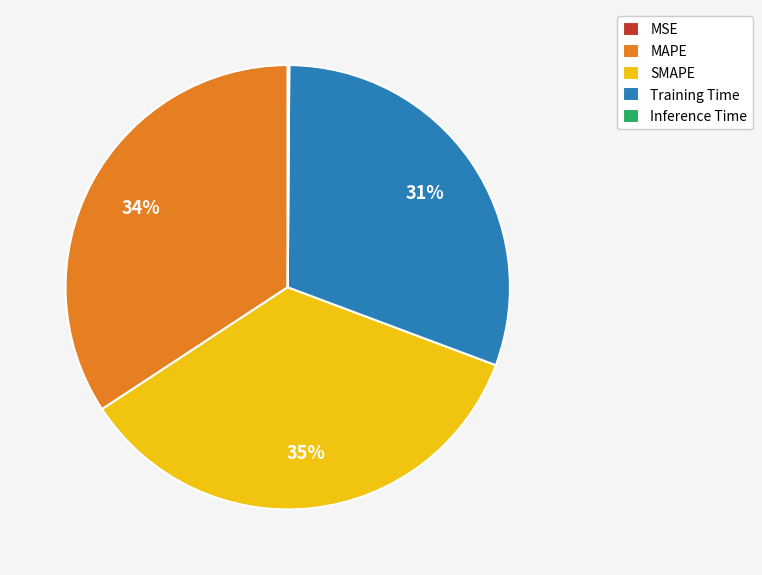

To the nearest percent, what portion does Training Time represent?

31%